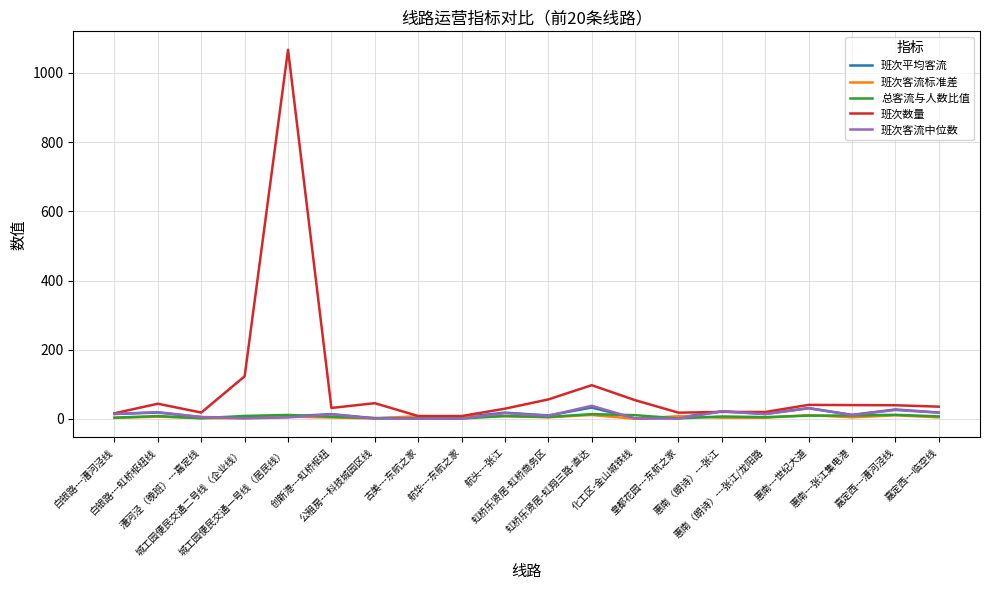

Which series has the largest range (max minus min)?

班次数量